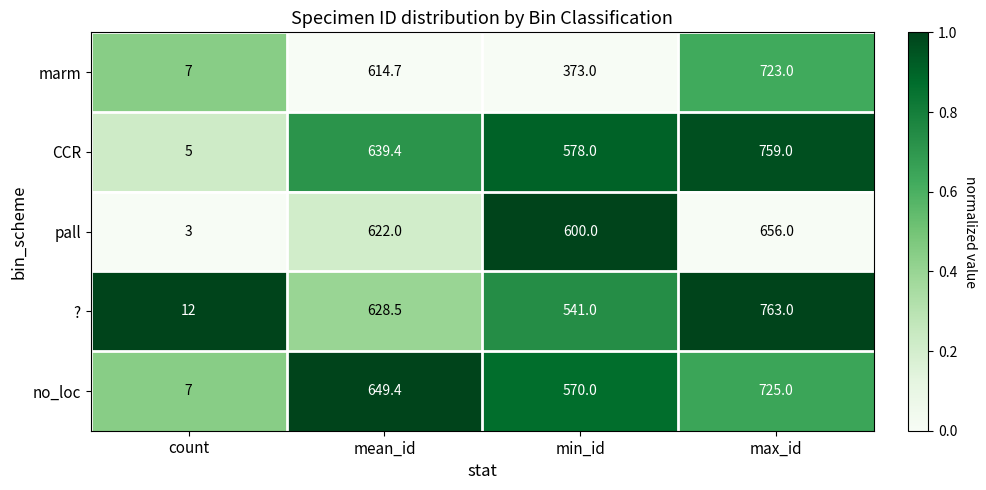

Rank the series at min_id from lowest to highest value.

marm, ?, no_loc, CCR, pall